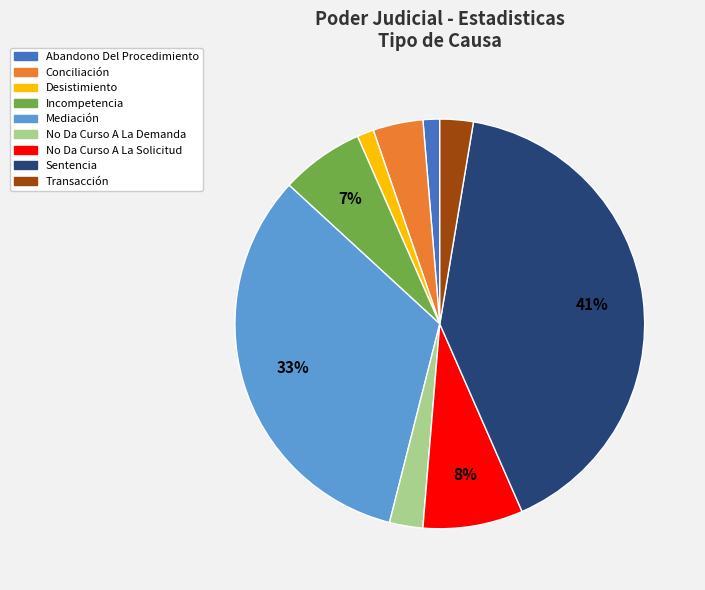

How many slices are in this pie chart?

9